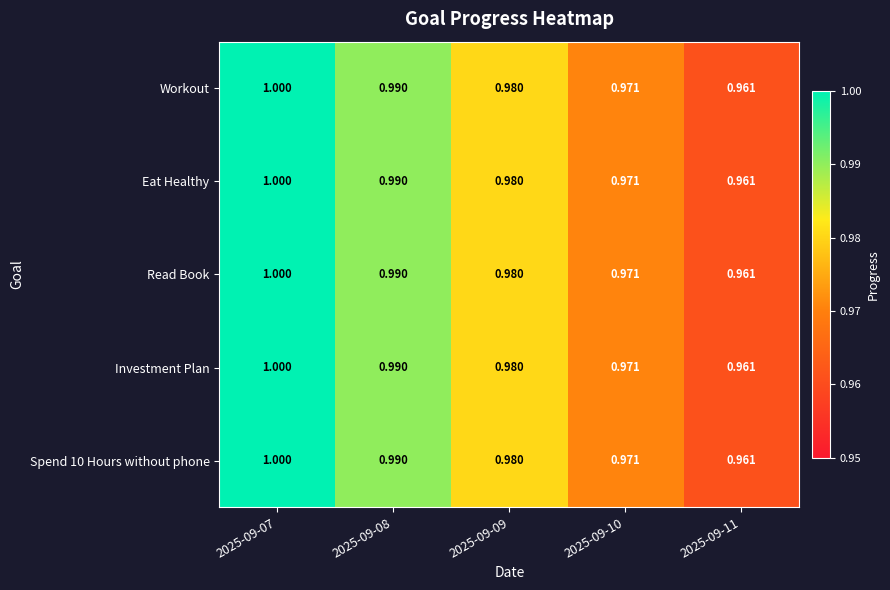

At 2025-09-10, list the series in order from smallest to largest.

Workout, Eat Healthy, Read Book, Investment Plan, Spend 10 Hours without phone